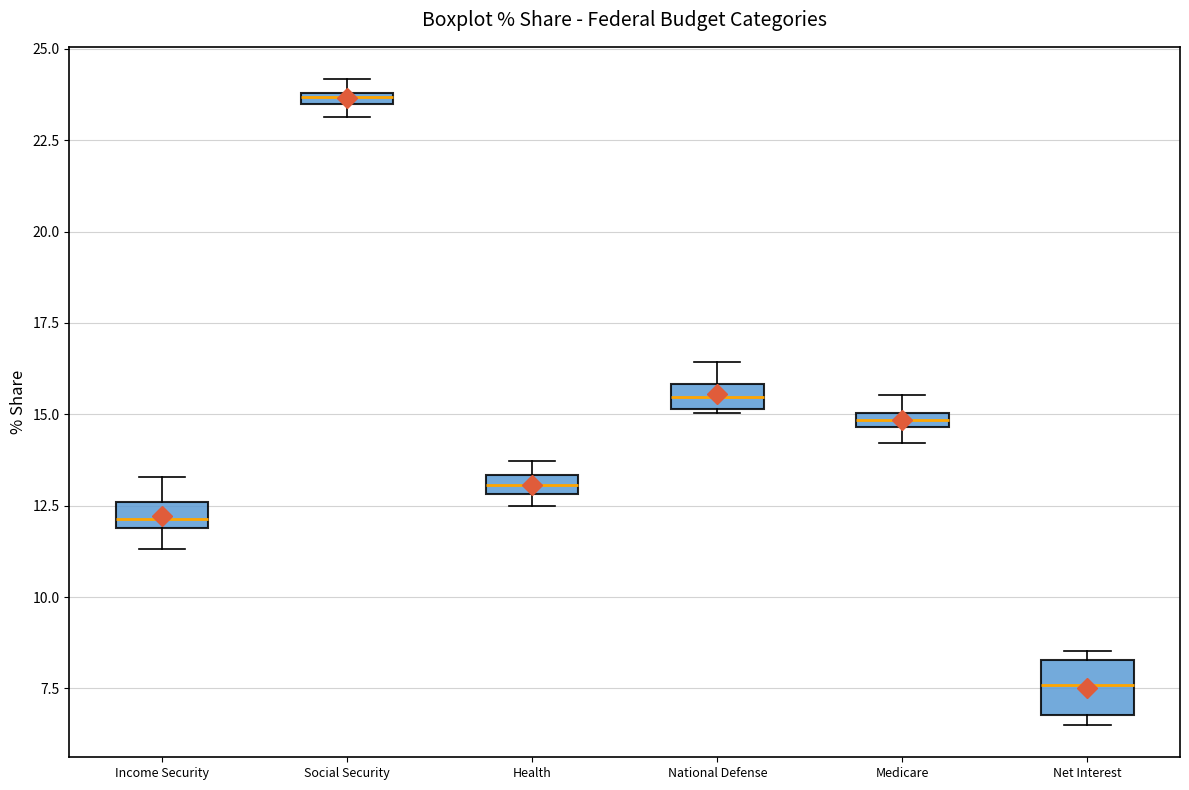

Which box has the highest median line?

Social Security